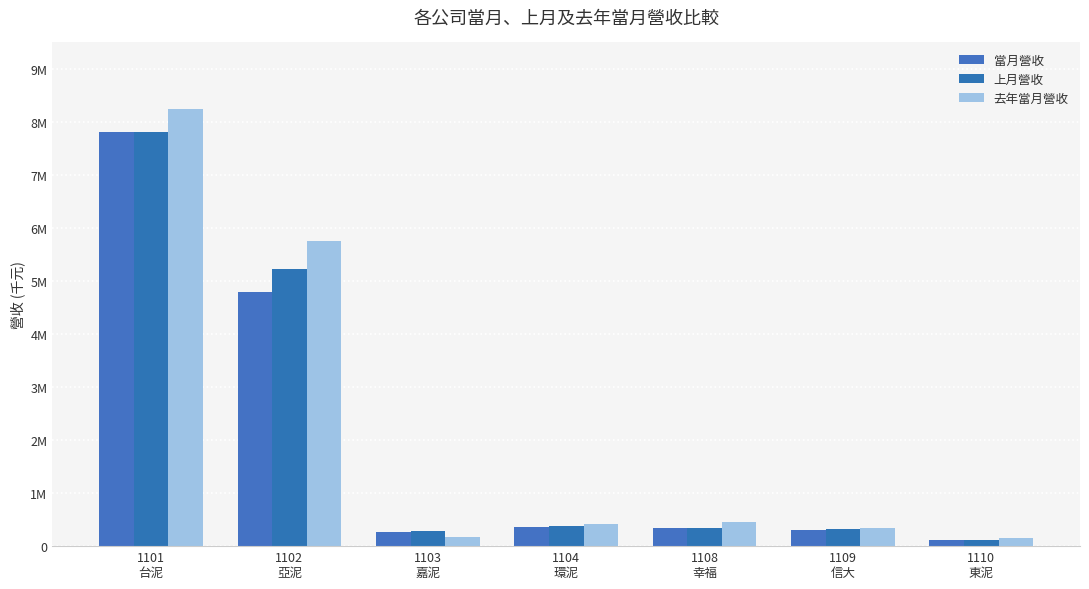

What is the lowest value of the 當月營收 series?

113528